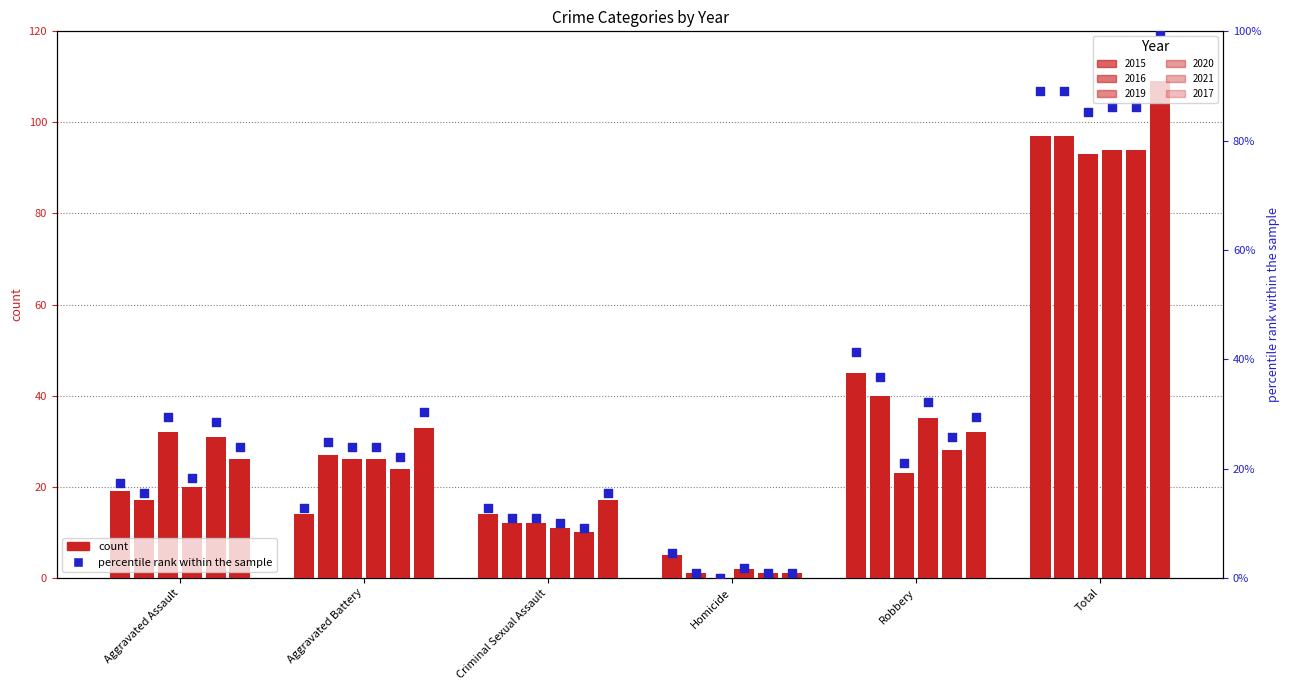

What is the change in value from Criminal Sexual Assault to Robbery?

+28.4